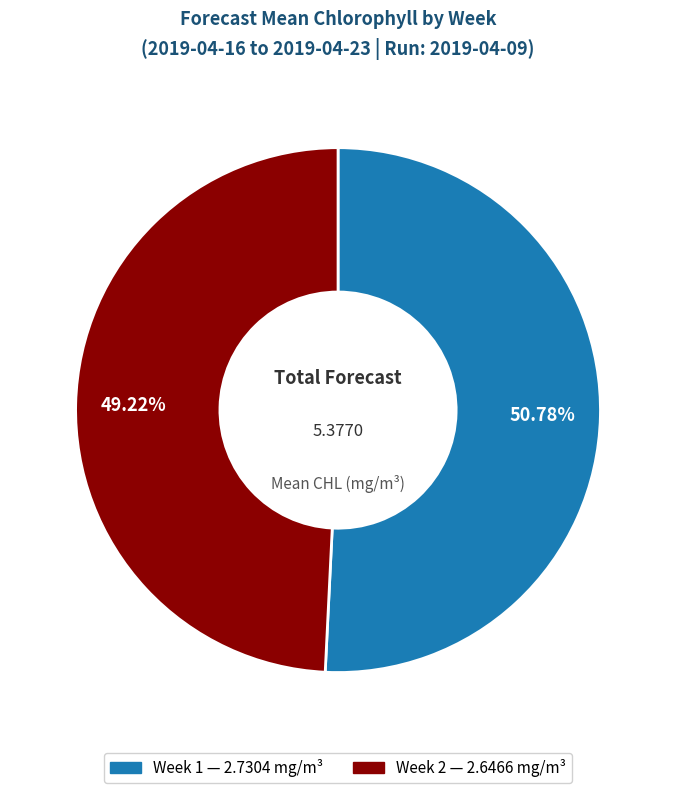

To the nearest percent, what is the difference between the largest and smallest slice percentages?

2%